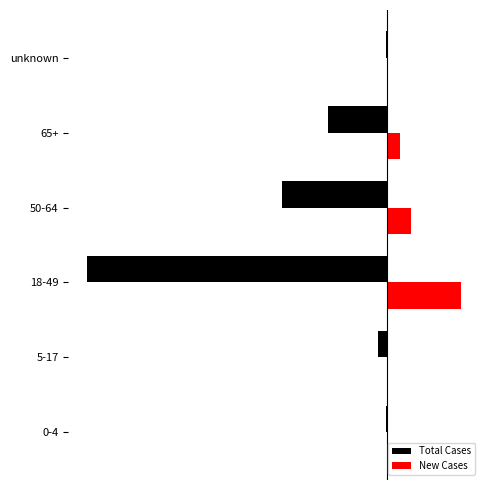

What are all the series names shown in the legend?

Total Cases, New Cases